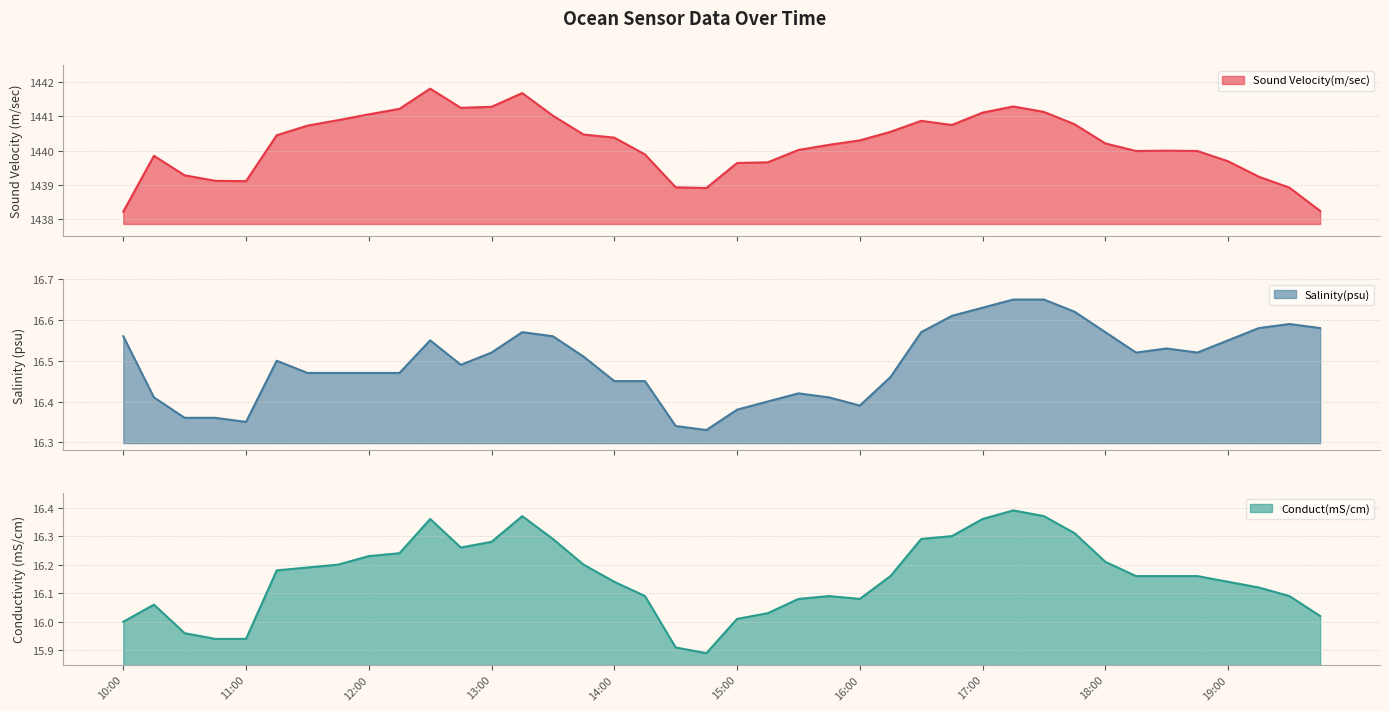

What is the sum of the Conduct(mS/cm) values at 10:00 and 13:45?

32.2